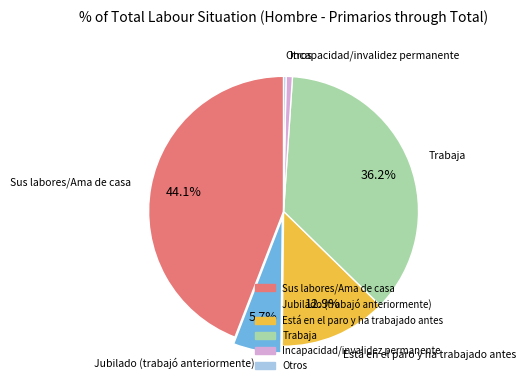

What percentage do Sus labores/Ama de casa and Jubilado (trabajó anteriormente) together represent?

49.8%